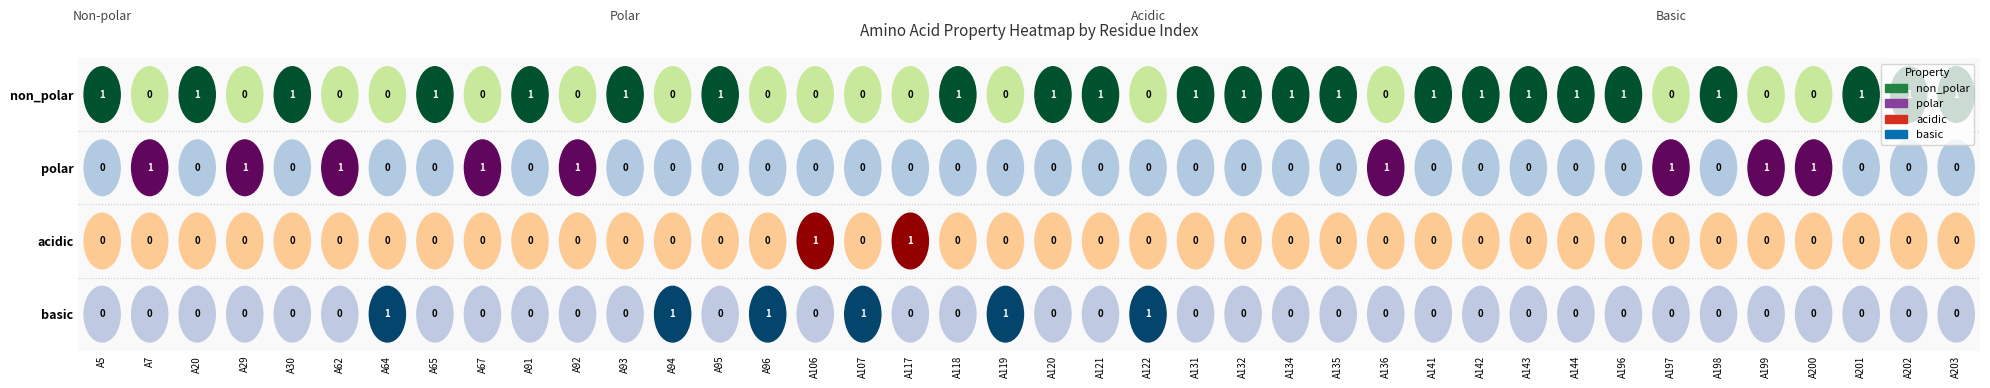

Which series has the largest range (max minus min)?

non_polar